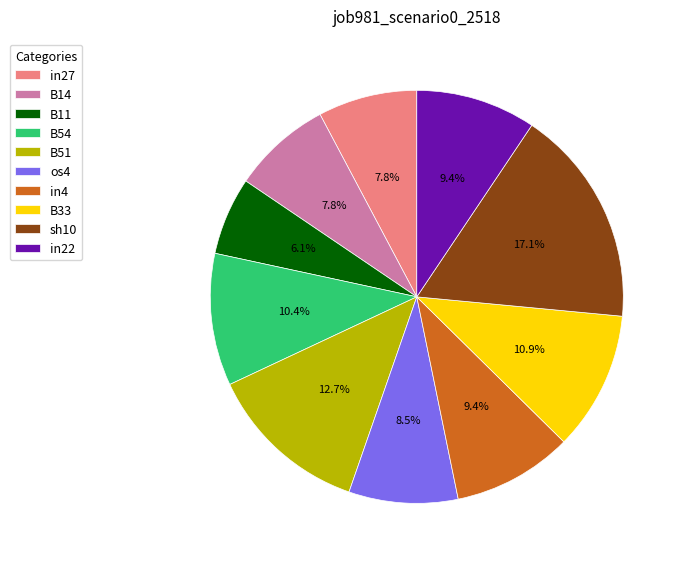

Which slice is the smallest?

B11